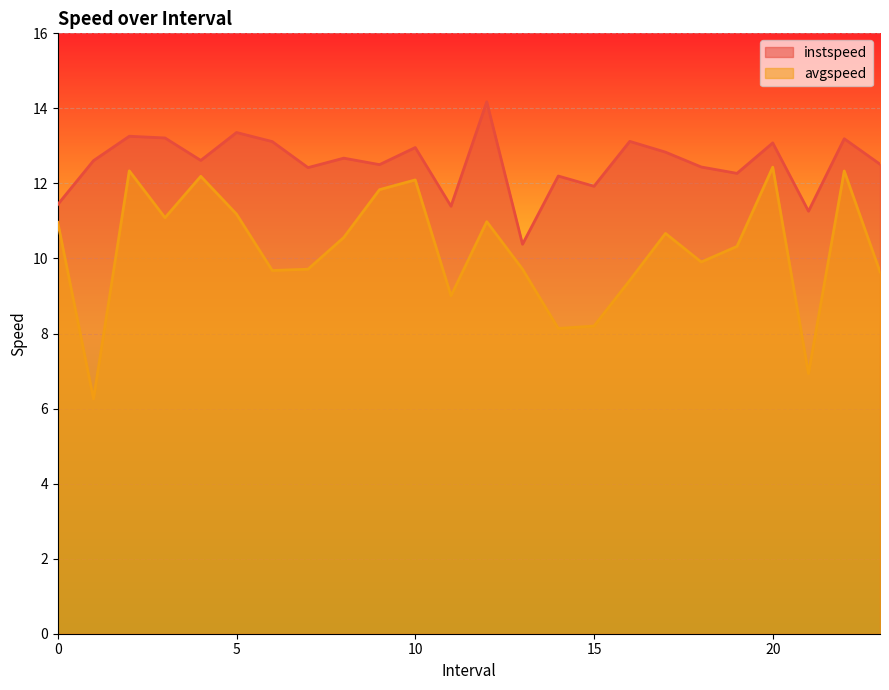

What is the spread (max minus min) of values at 19.0?

1.9